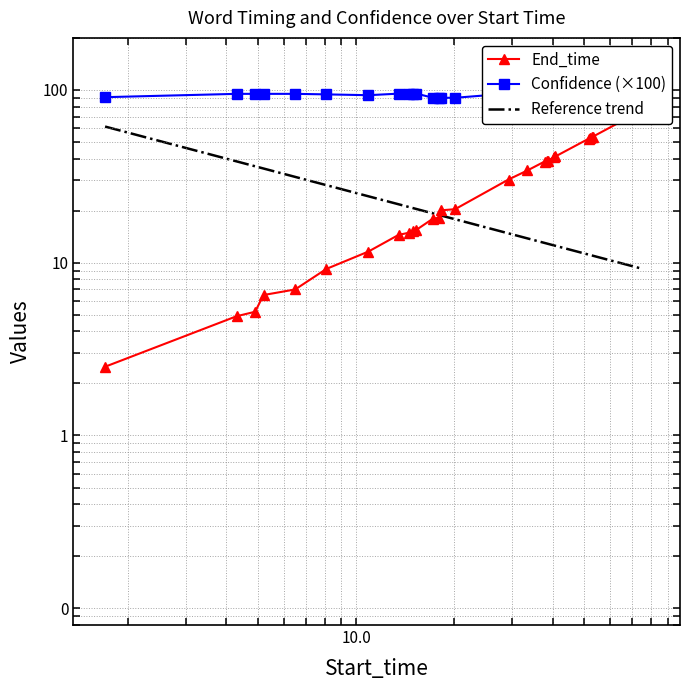

Reading left to right, what are all the values shown in this chart?

End_time: 2.5	4.9	5.2	6.5	7.0	9.2	11.6	14.5	14.9	15.3	15.5	18.0	18.2	20.1	20.4	30.3	34.2	38.5	38.7	39.0	40.8	41.2	52.2	52.7	53.2	53.7	76.6
Confidence (×100): 90.8	94.9	94.9	94.9	94.9	94.2	93.2	95.1	95.1	95.1	95.1	90.0	90.0	90.0	90.0	95.2	97.9	98.3	98.3	98.3	93.0	93.0	97.3	97.3	97.3	97.3	98.8
Reference trend: 61.4	38.6	36.1	35.1	31.4	28.1	24.2	21.8	21.0	20.7	20.5	19.3	18.9	18.8	17.8	14.8	13.8	13.0	12.9	12.9	12.6	12.5	11.1	11.1	11.0	11.0	9.2